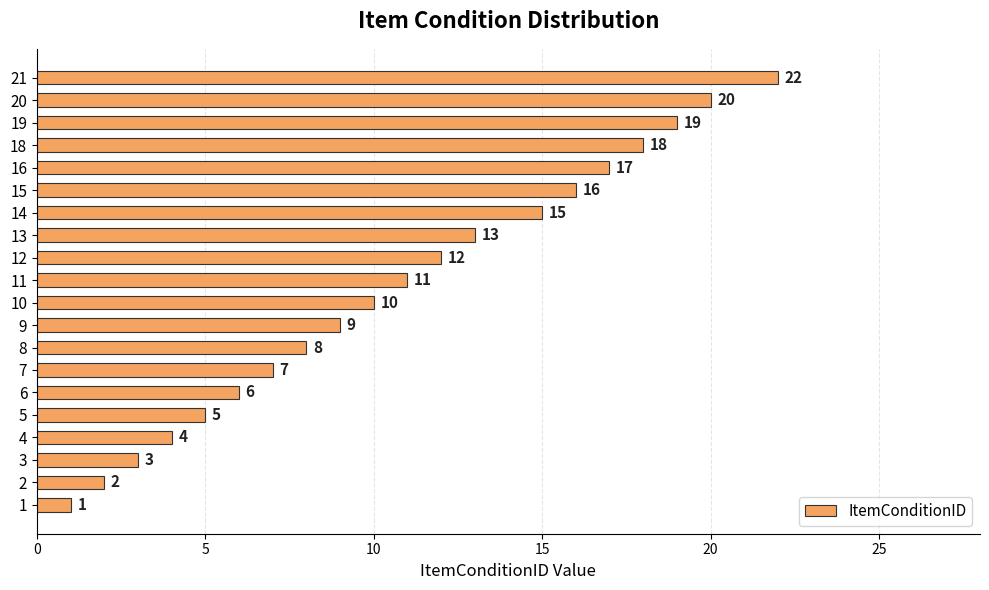

What is the difference between the maximum and minimum values?

21